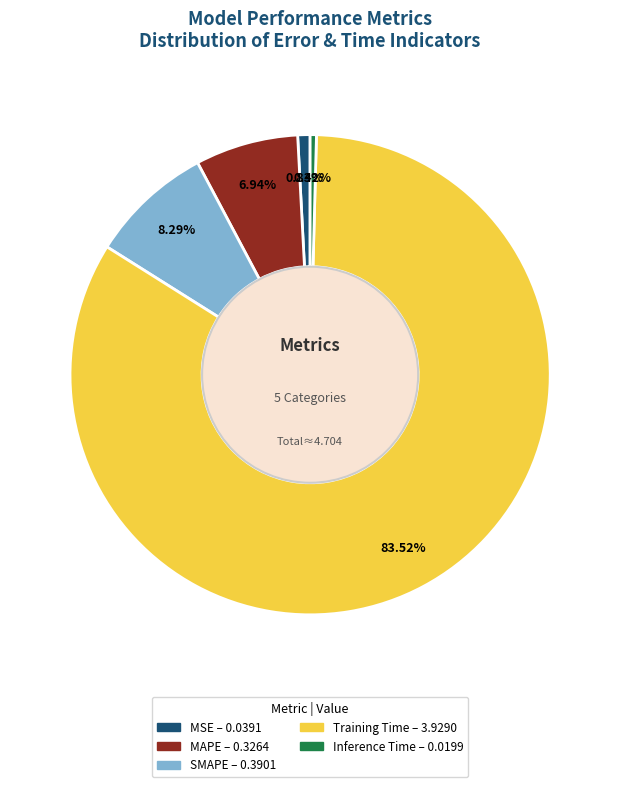

What is the largest slice in the pie chart?

Training Time